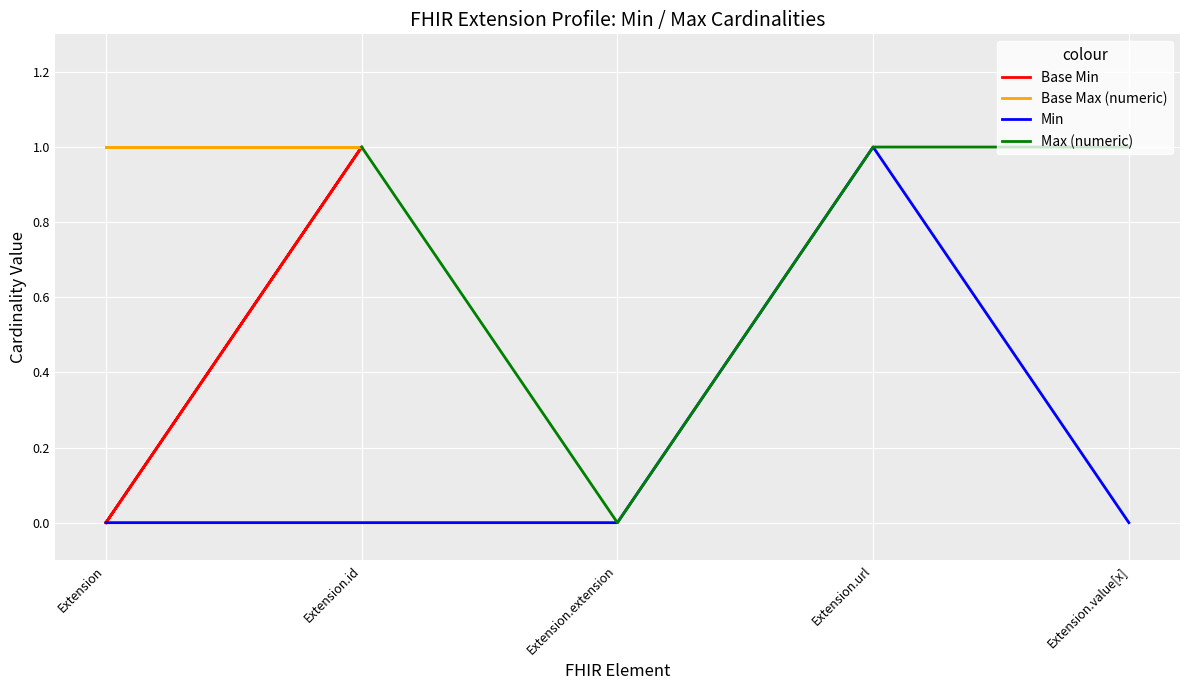

True or false: there are more than 2 points higher than both neighbors.

False